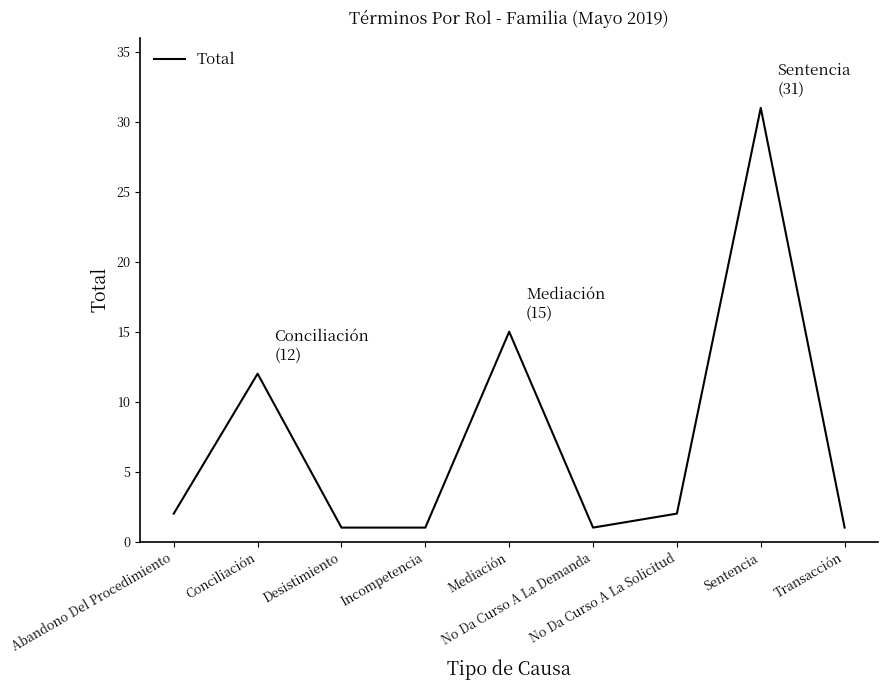

Is this an area chart (filled region under the line)?

No